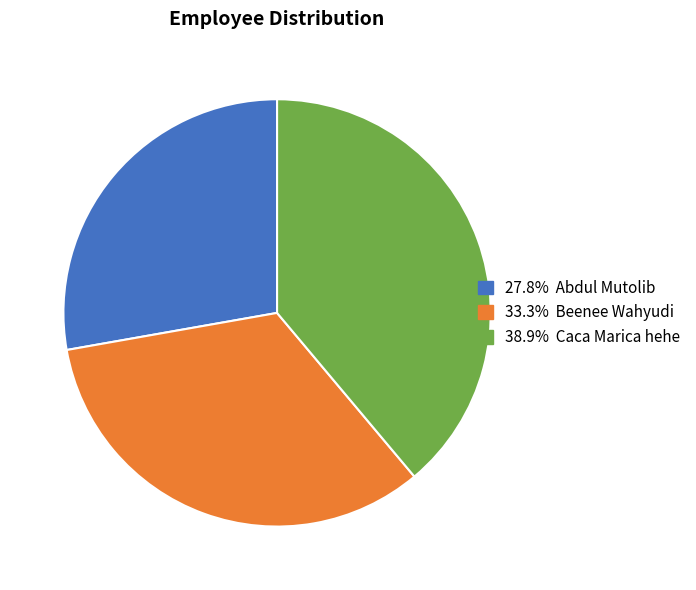

Approximately how many times larger is the value at 27.8% Abdul Mutolib compared to 33.3% Beenee Wahyudi?

0.8